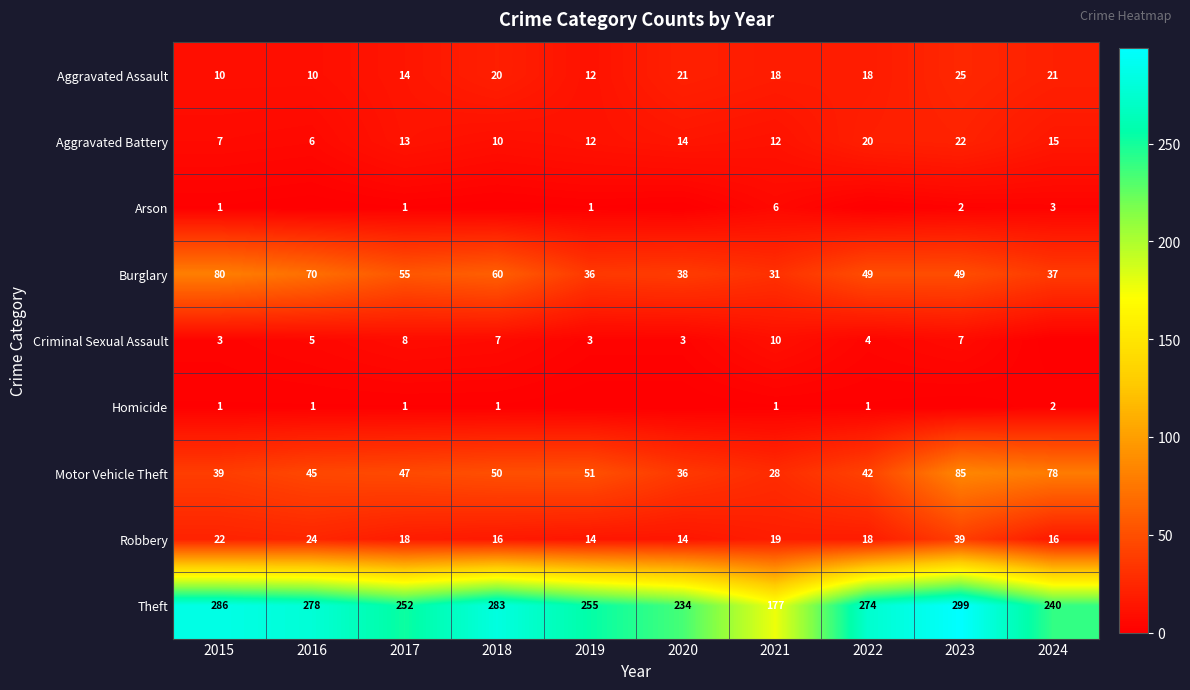

The value of Theft at 2022 is 472. True or false?

False